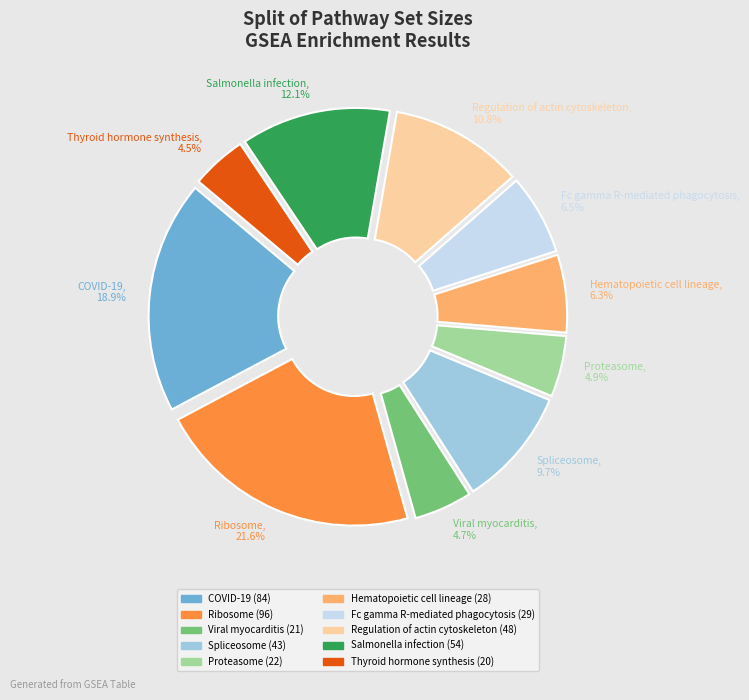

How many segments does this pie chart have?

10